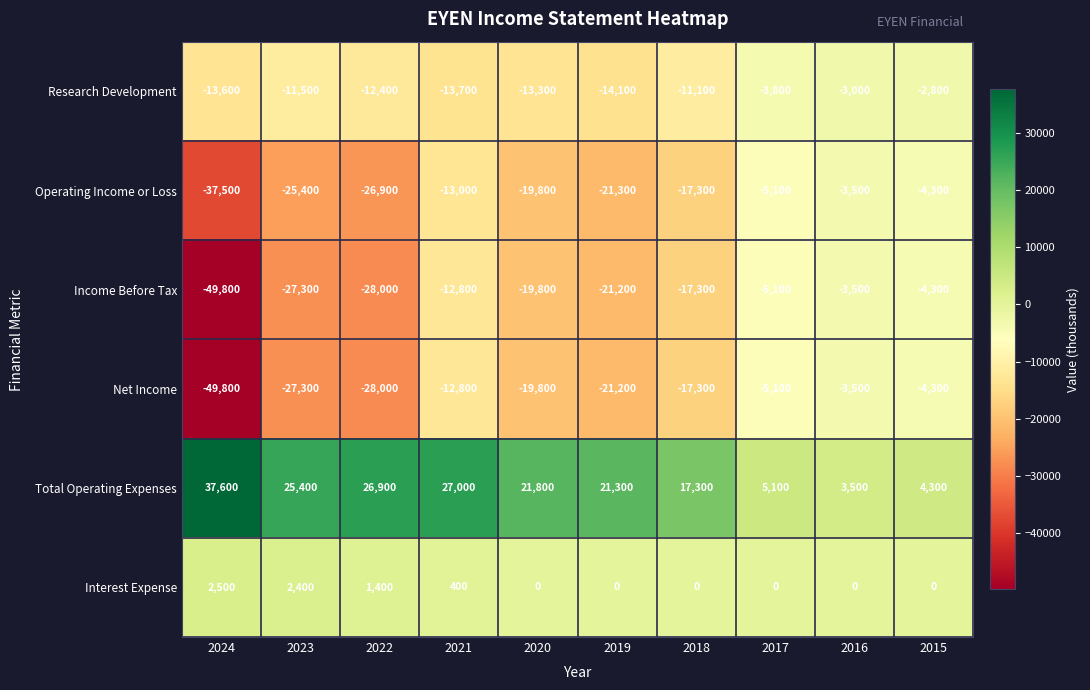

How many data points does each series have?

10